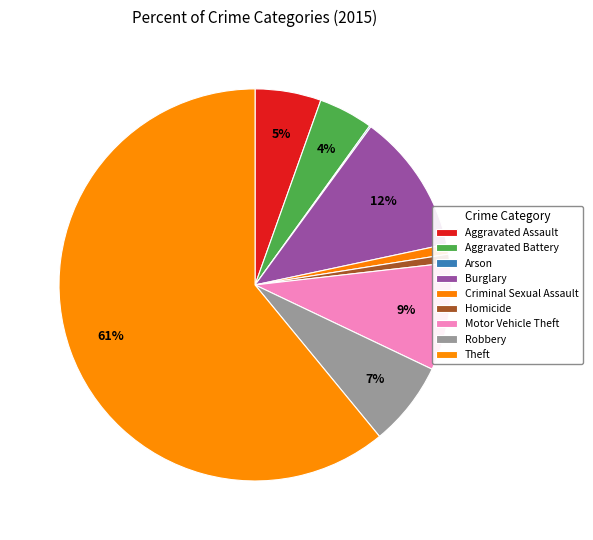

The Theft slice represents 54% of the pie. True or false?

False